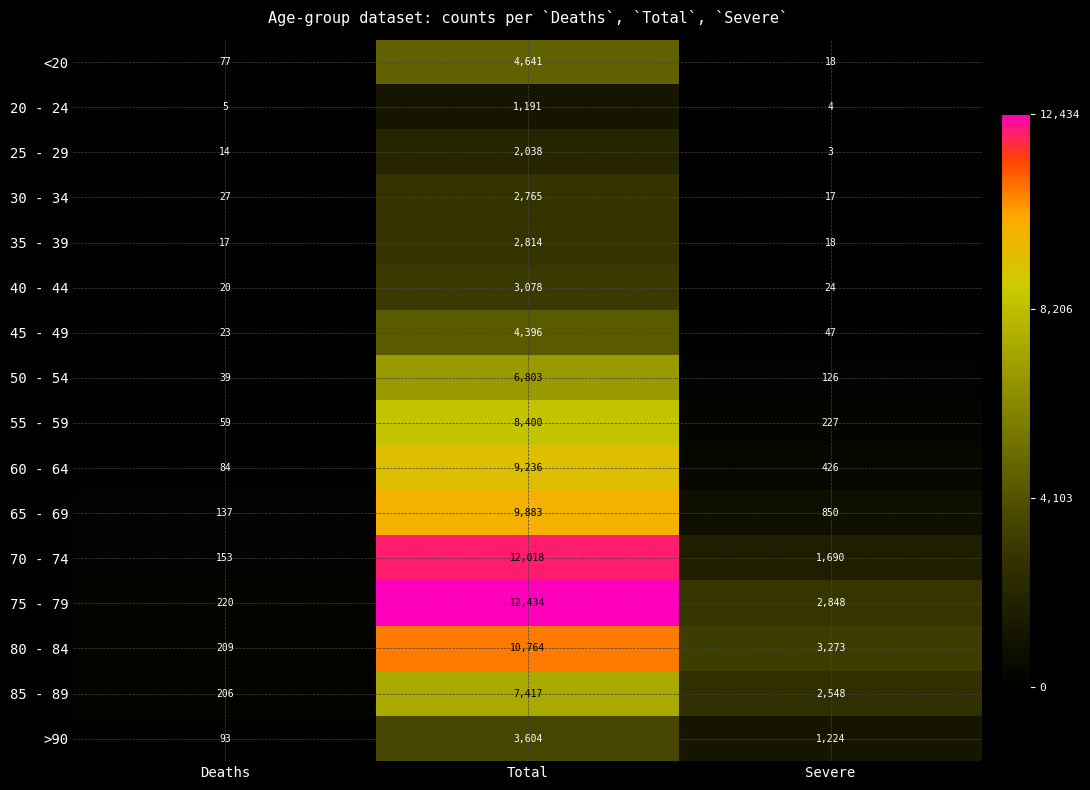

Is it true that 30 - 34 equals 17 at Severe?

True